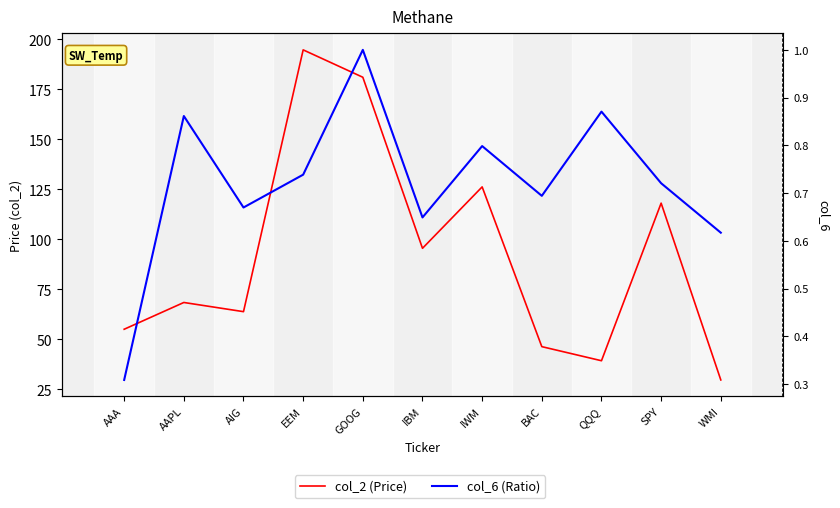

List the labels in order of col_6 (Ratio) value, smallest first.

AAA, WMI, IBM, AIG, BAC, SPY, EEM, IWM, AAPL, QQQ, GOOG